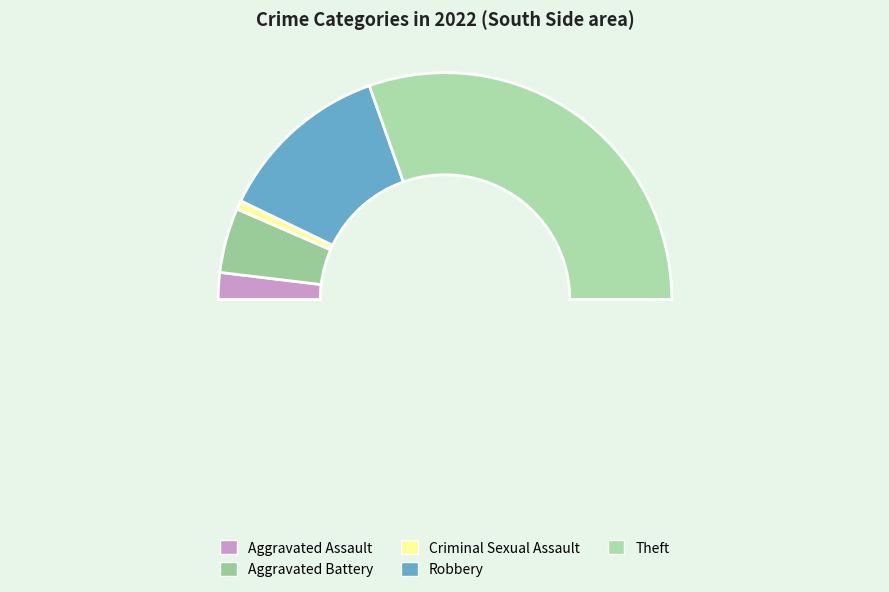

Count the number of slices in the pie.

5